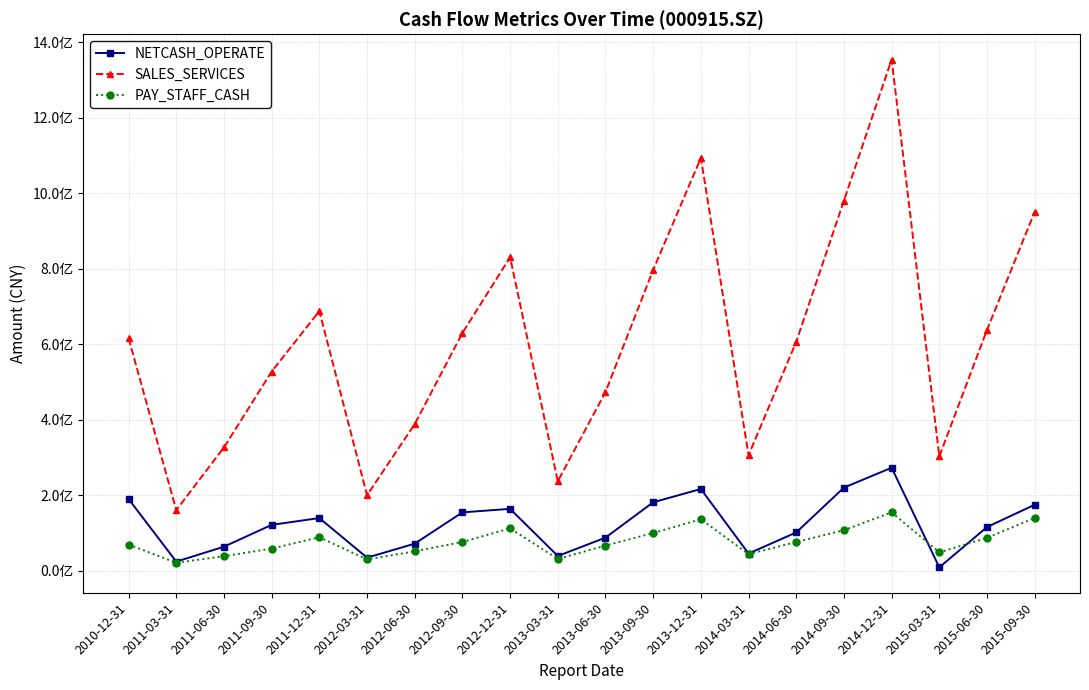

True or false: SALES_SERVICES has a value of 388512581.0 at 2012-09-30.

False